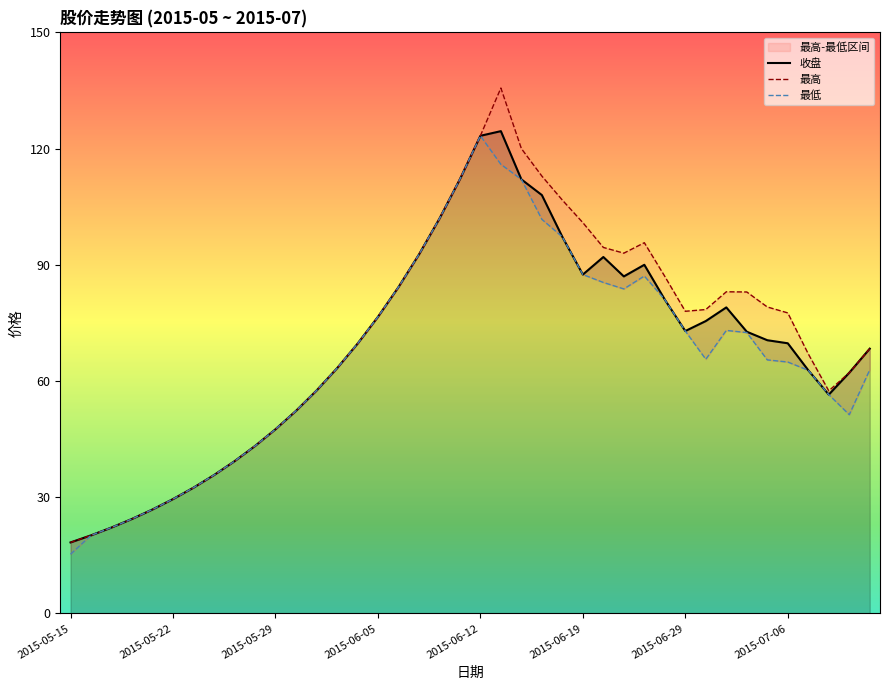

Is it true that 收盘 equals 28.4 at 28?

False